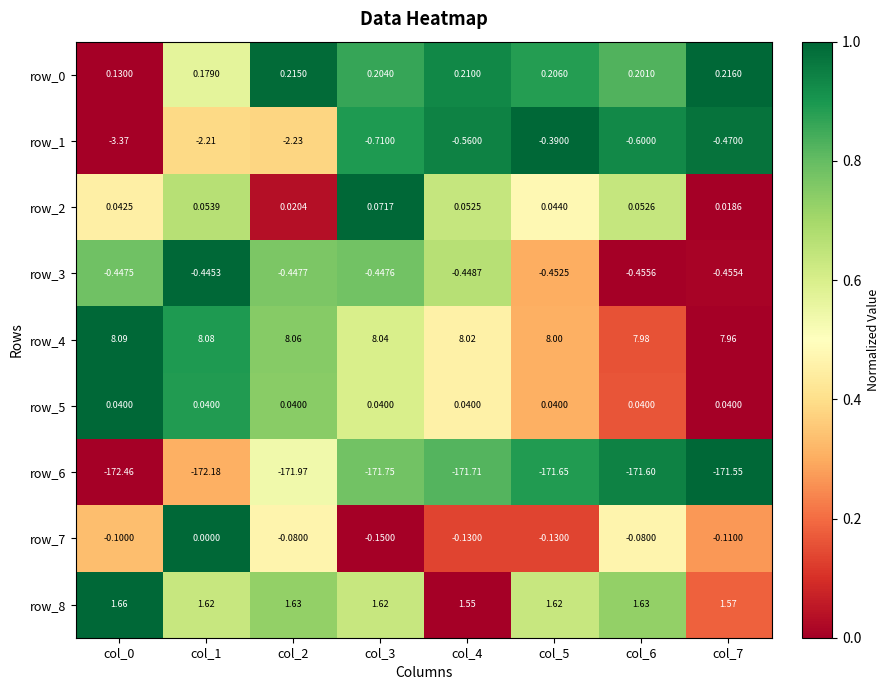

What is the difference between the maximum and minimum values in the row_6 series?

0.9